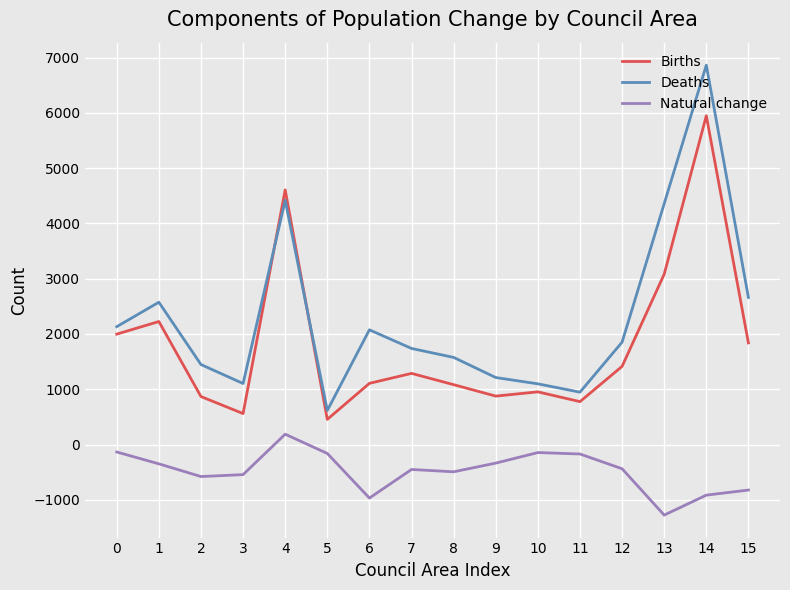

What is the highest value of the Births series?

5947